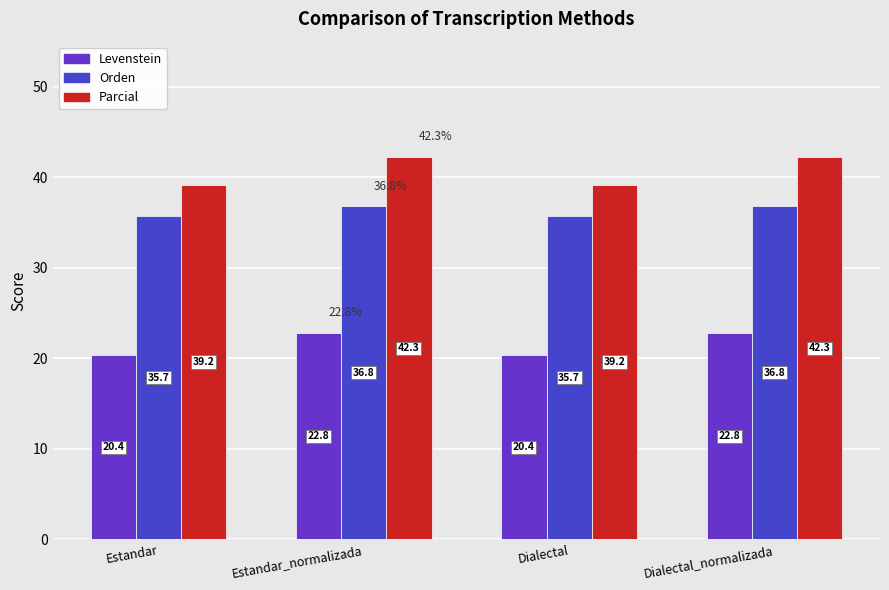

True or false: Orden has a value of 18.8 at Dialectal_normalizada.

False